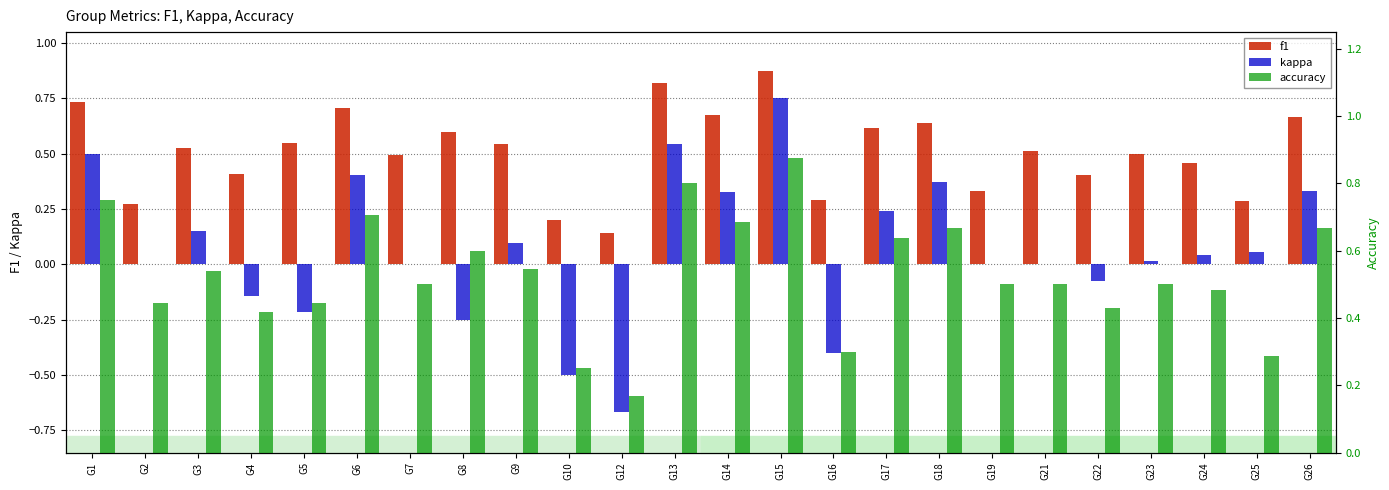

Which series has the largest range (max minus min)?

kappa